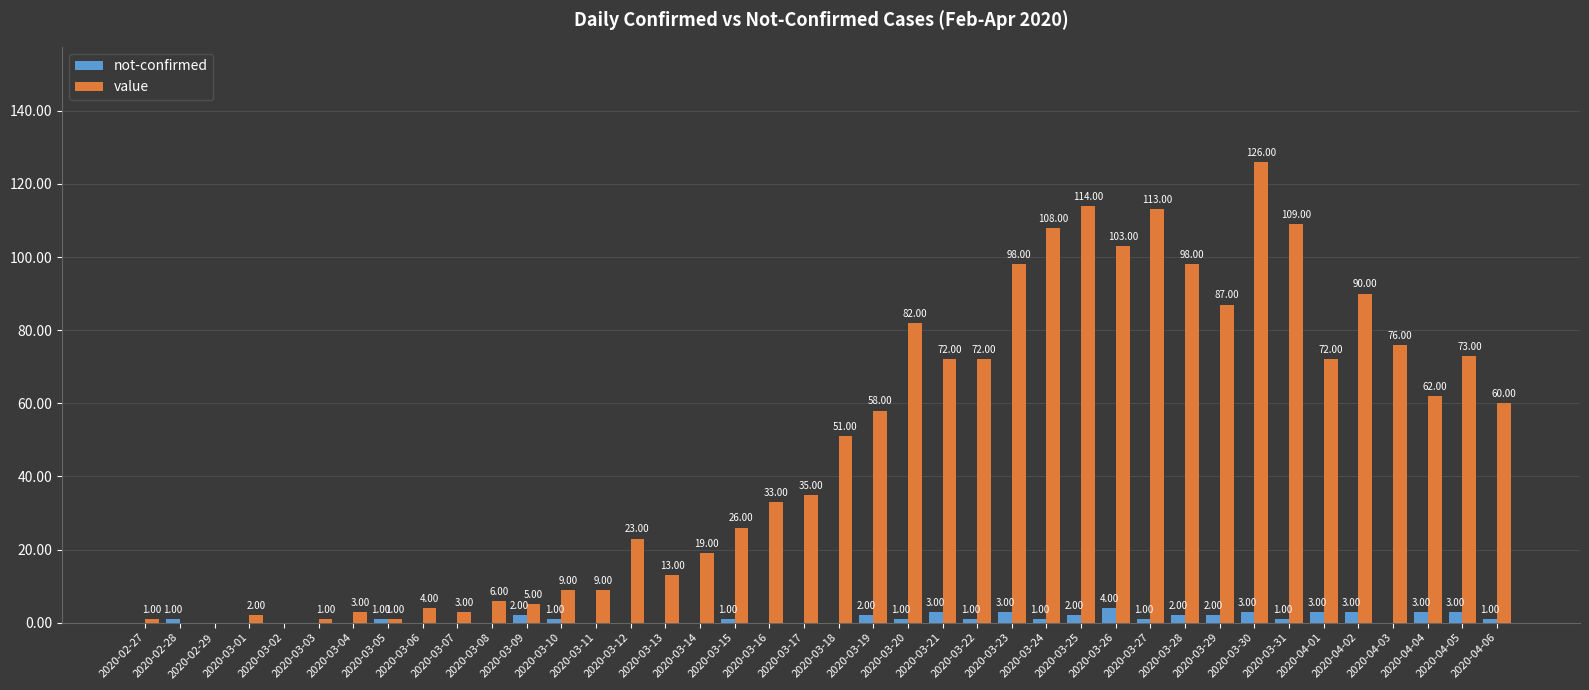

Which series changed the most between 2020-03-03 and 2020-03-21?

value